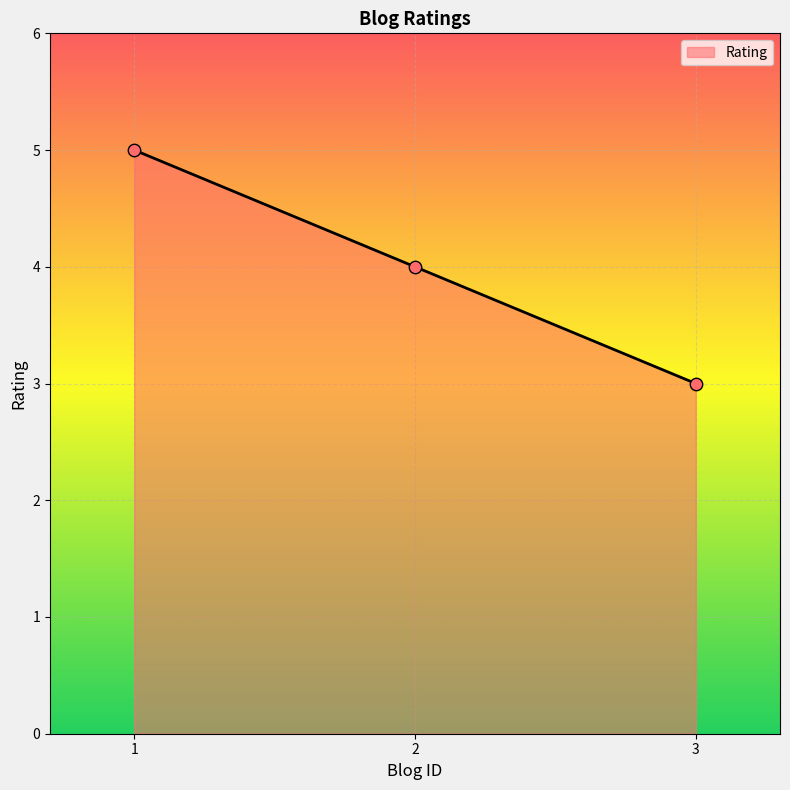

Approximately how many times larger is the value at 1 compared to 2?

1.2